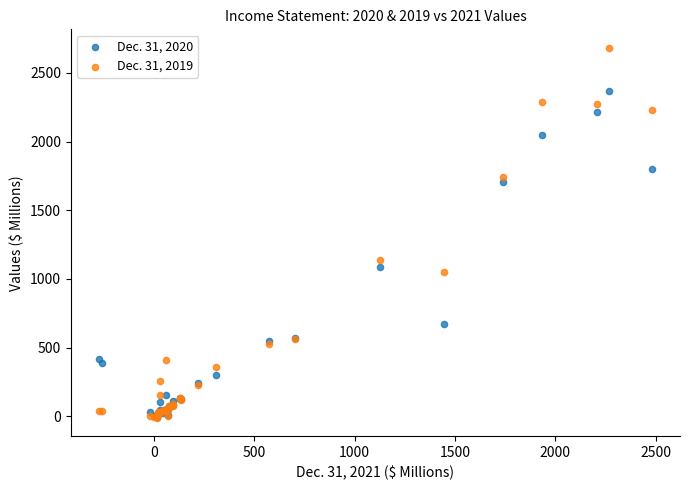

Which series has the largest Y range (max minus min)?

Dec. 31, 2019